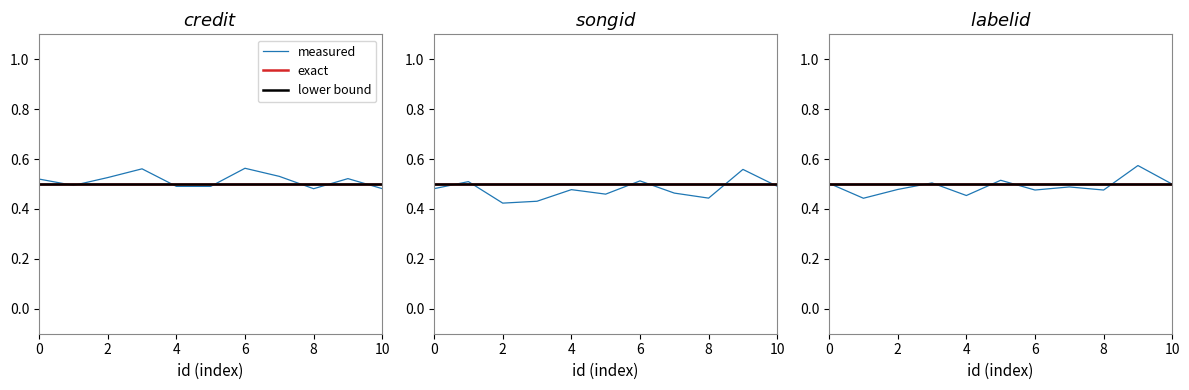

Which category has the lowest value across all series?

2